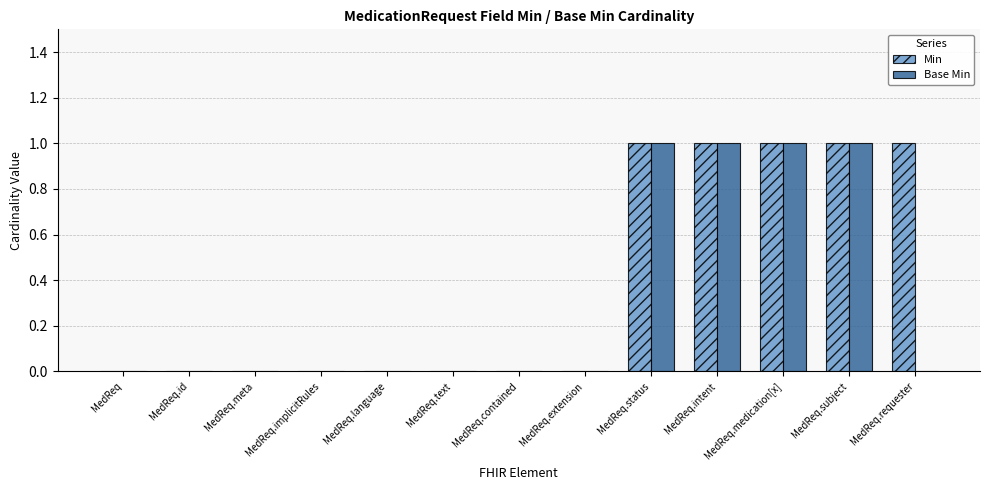

Which series has the largest total across all categories?

Min